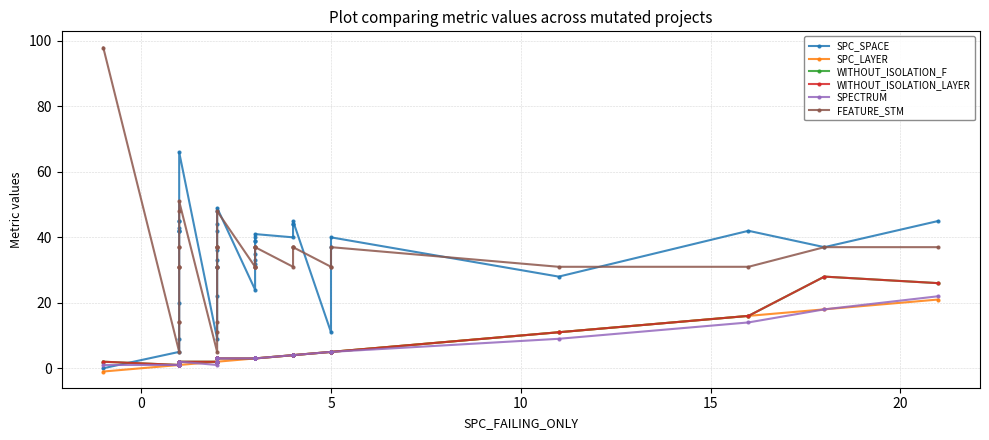

The value of WITHOUT_ISOLATION_LAYER at 32 is 3. True or false?

False